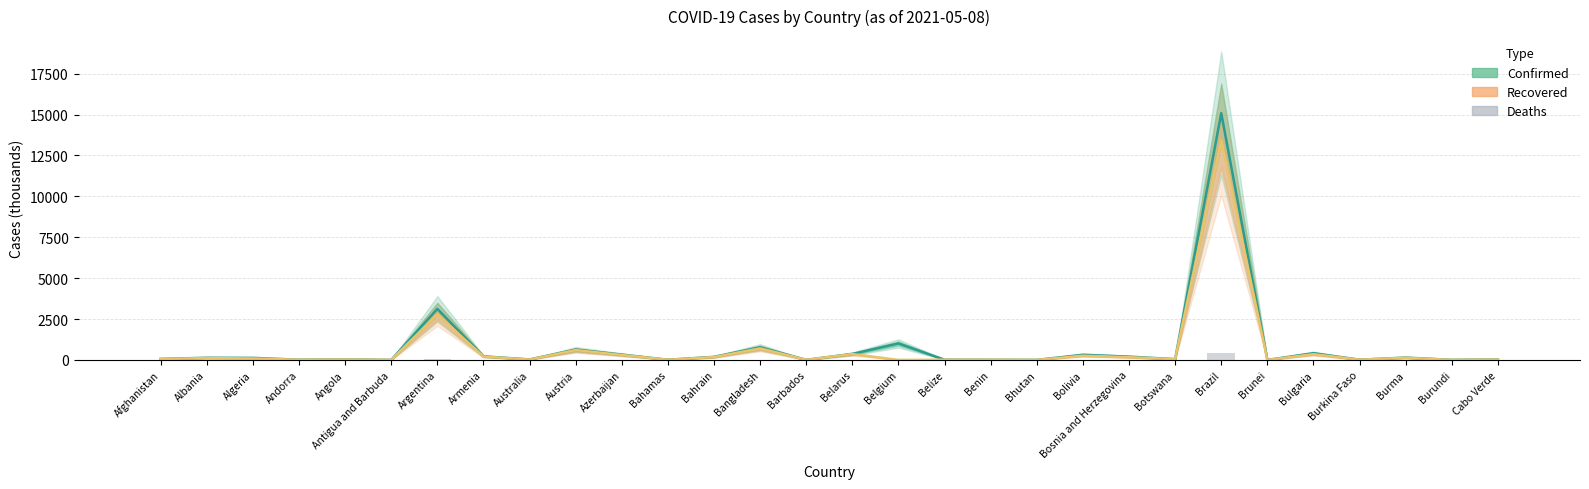

Reading left to right, list all the values displayed in this chart.

Confirmed: 61.5	131.6	123.7	13.4	28.2	1.2	3118.1	218.7	29.9	628.8	325.4	10.8	186.4	770.8	3.9	366.3	1007.3	12.7	7.9	1.2	314.2	200.7	48.4	15082.4	0.2	409.5	13.4	142.9	4.1	25.8
Recovered: 54.0	115.3	86.1	12.9	24.7	1.0	2777.9	203.3	23.4	599.9	302.9	9.8	173.0	704.3	3.8	356.8	0.0	12.3	7.7	1.0	258.1	164.7	46.2	13400.1	0.2	347.9	13.1	132.0	0.8	22.3
Deaths: 2.7	2.4	3.3	0.1	0.6	0.0	66.9	4.2	0.9	10.4	4.7	0.2	0.7	11.8	0.0	2.6	24.4	0.3	0.1	0.0	13.2	8.8	0.7	419.1	0.0	16.9	0.2	3.2	0.0	0.2